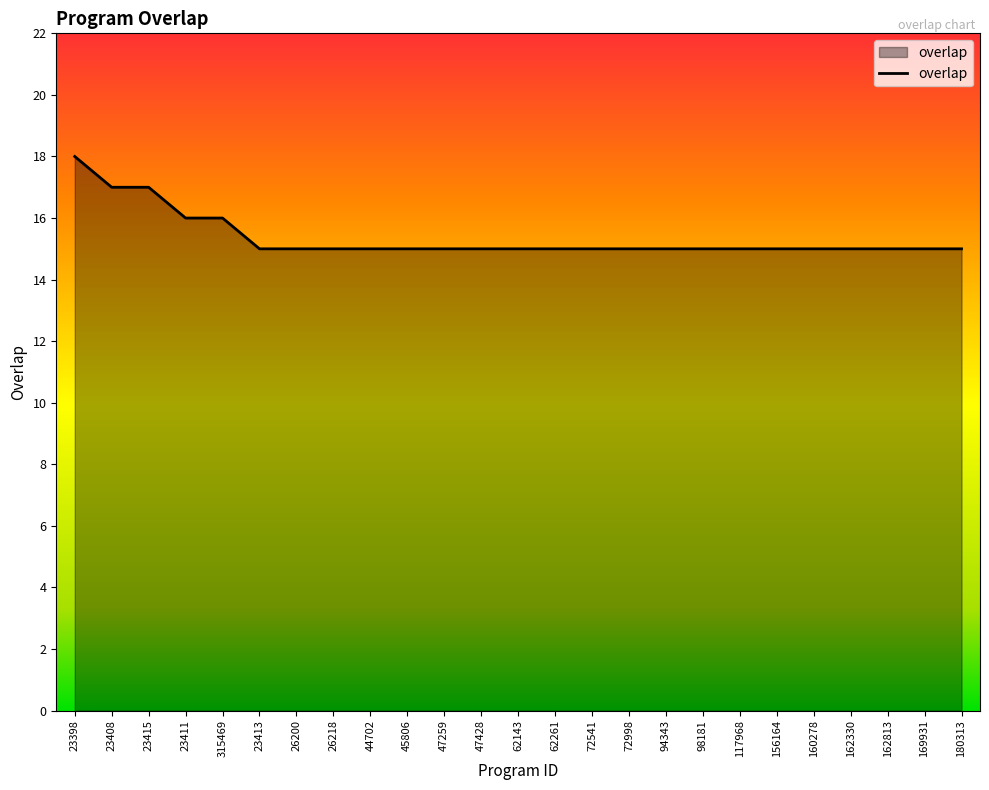

What position from the right is 162330?

4